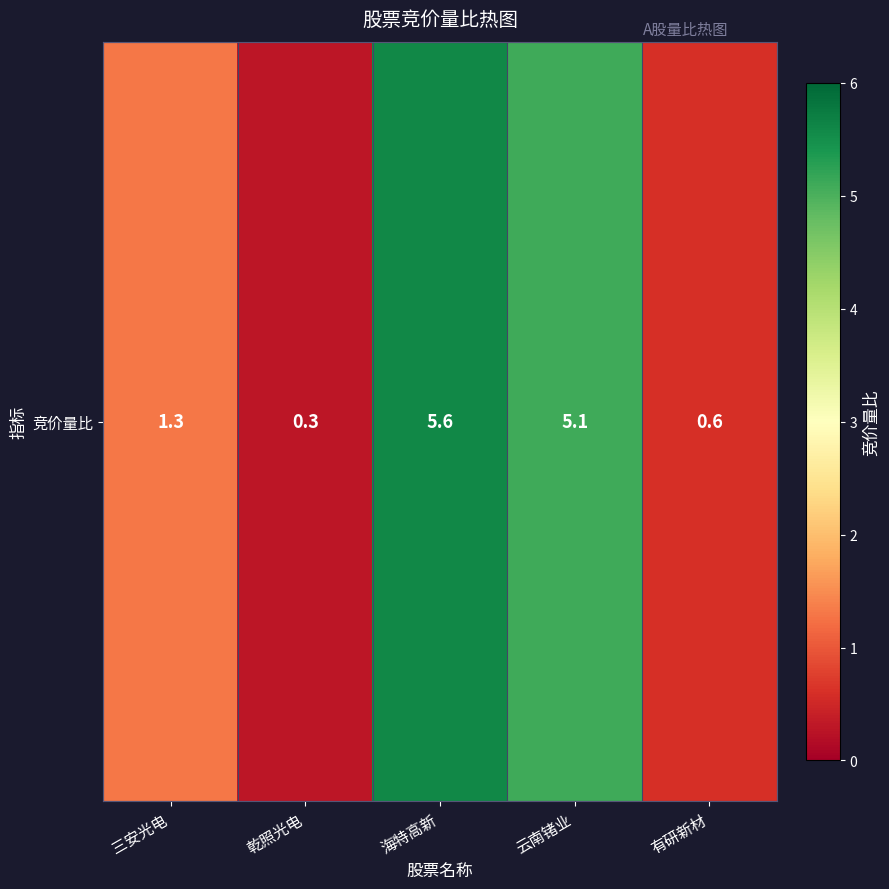

What is the maximum value shown in the chart?

5.6